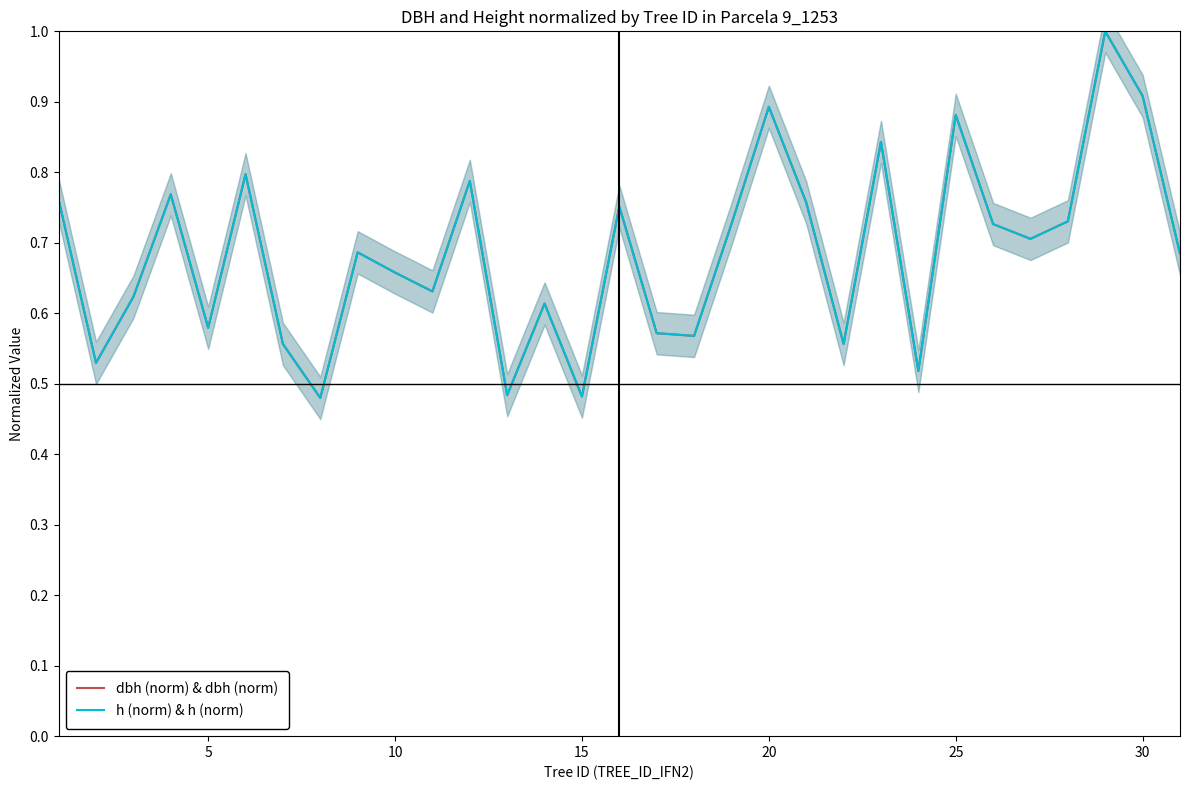

What is the greatest value displayed?

1.0